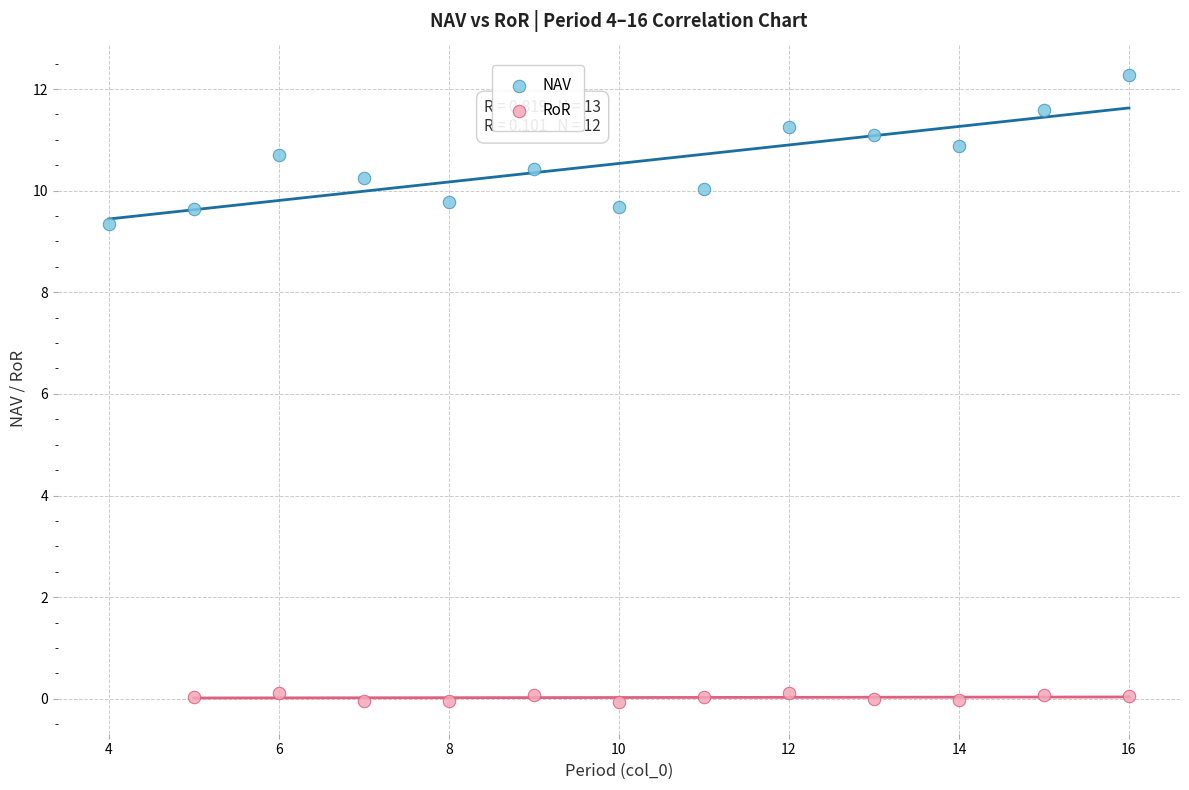

Which series has the largest Y range (max minus min)?

NAV